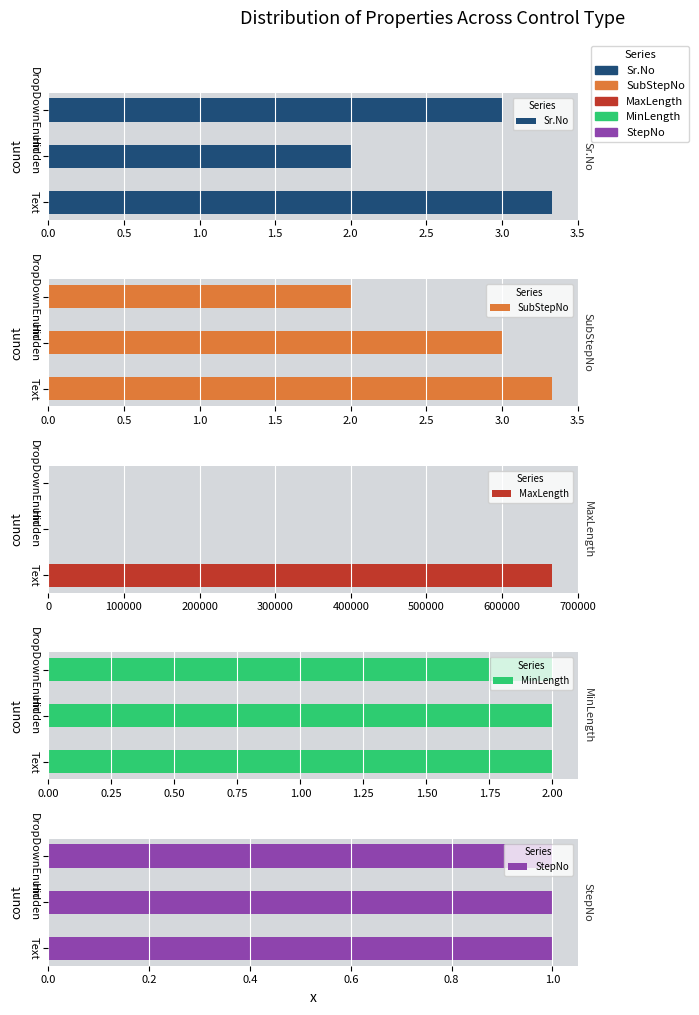

What is the average value of the SubStepNo series?

2.8